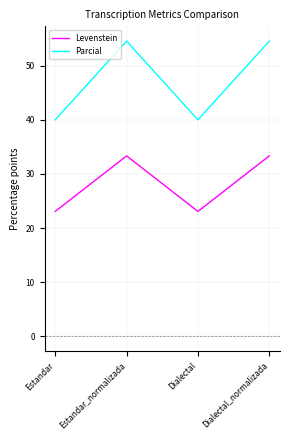

Which series has the largest range (max minus min)?

Parcial